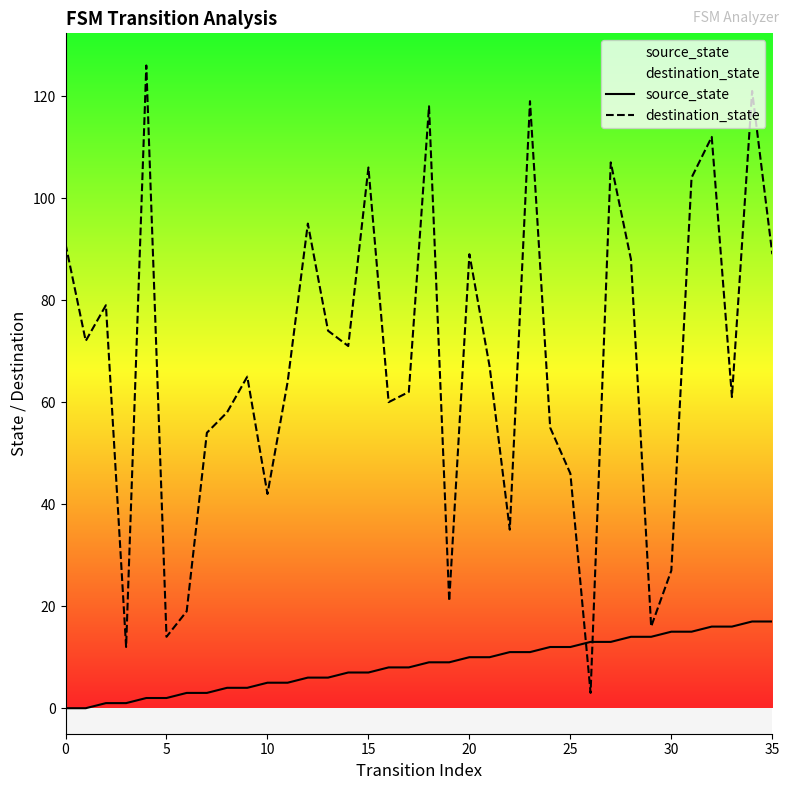

At which category is the sum across all series the highest?

34